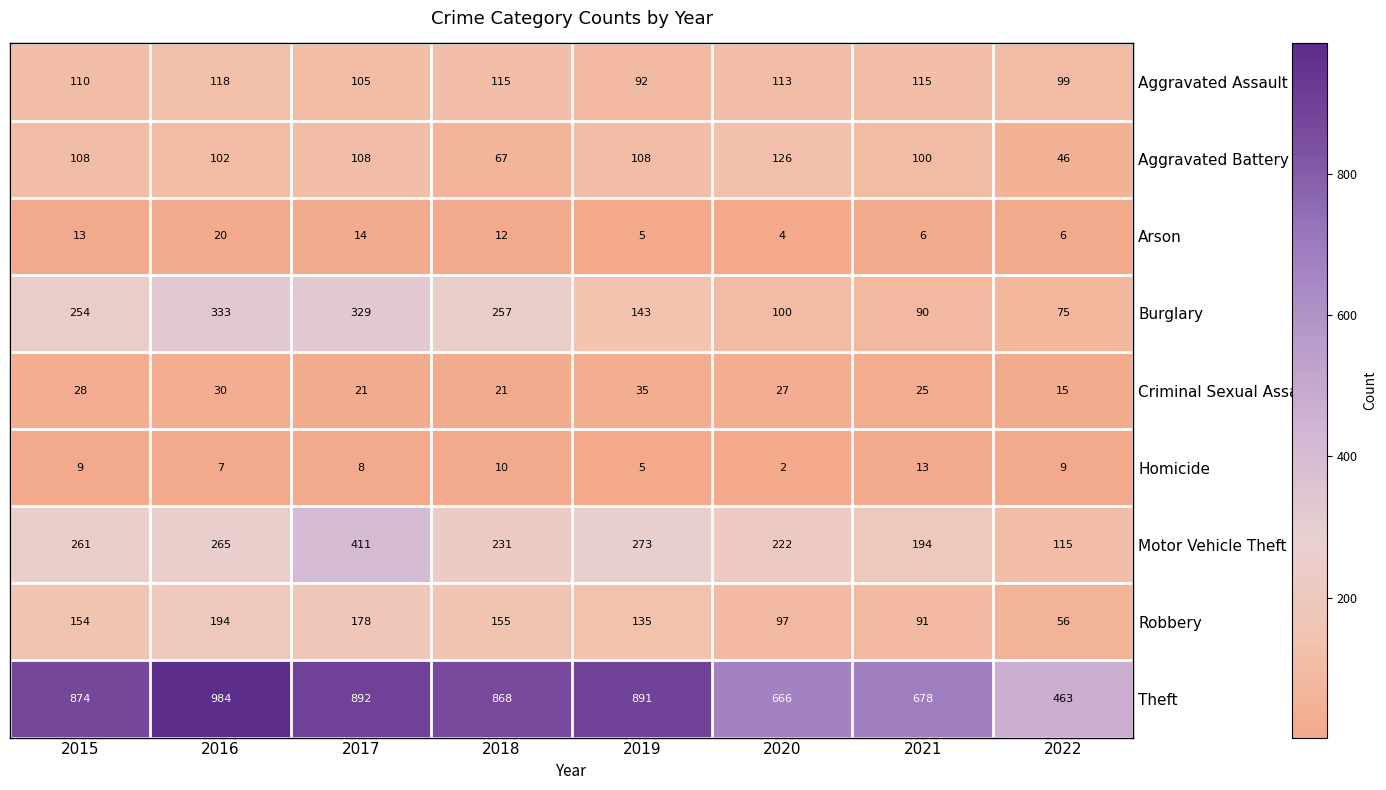

The value of Homicide at 2015 is 12. True or false?

False